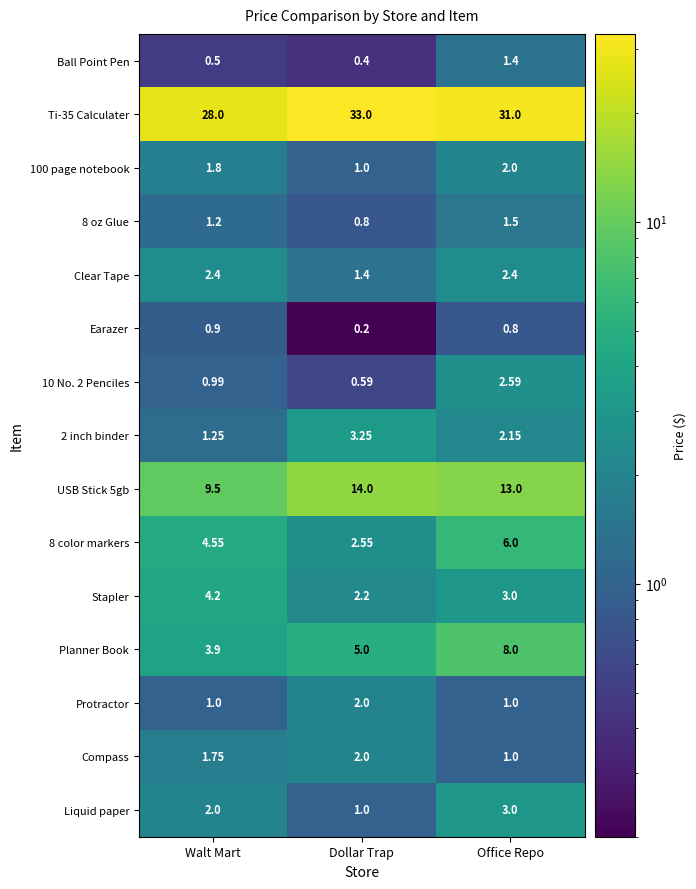

At which label does Ti-35 Calculater reach its minimum?

Walt Mart